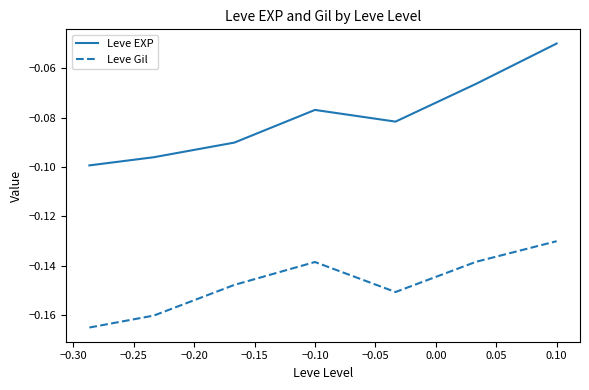

Which series has the widest spread of values?

Leve EXP